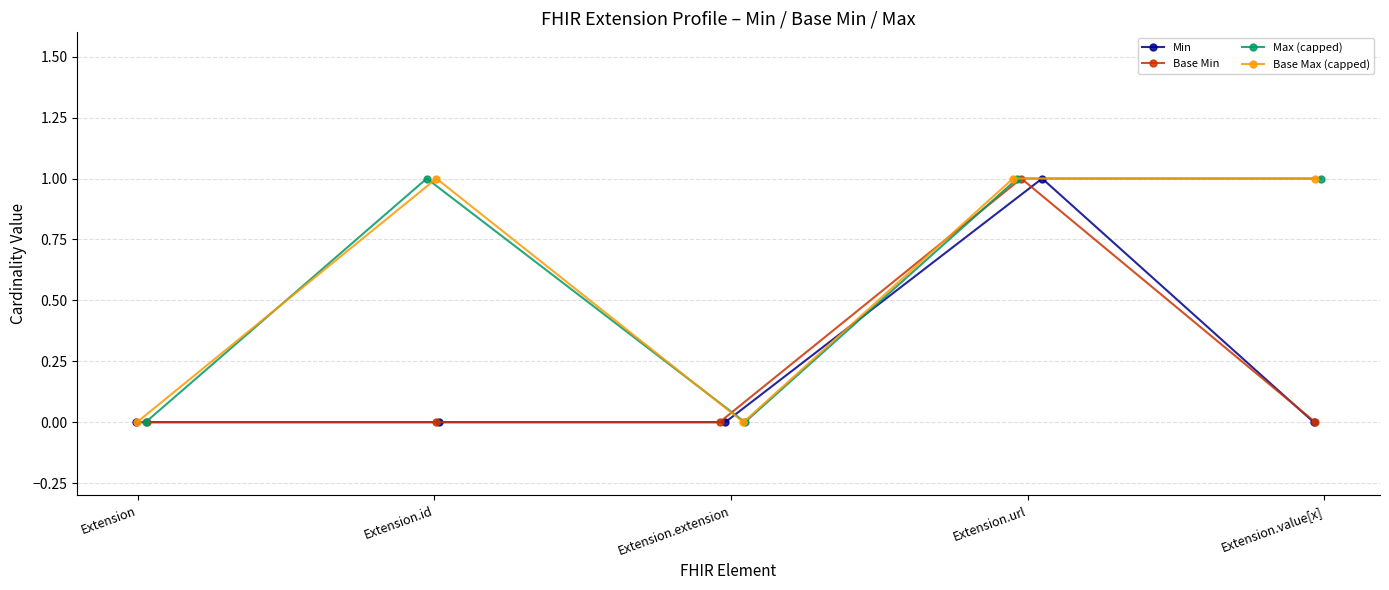

What are all the series names shown in the legend?

Min, Base Min, Max (capped), Base Max (capped)